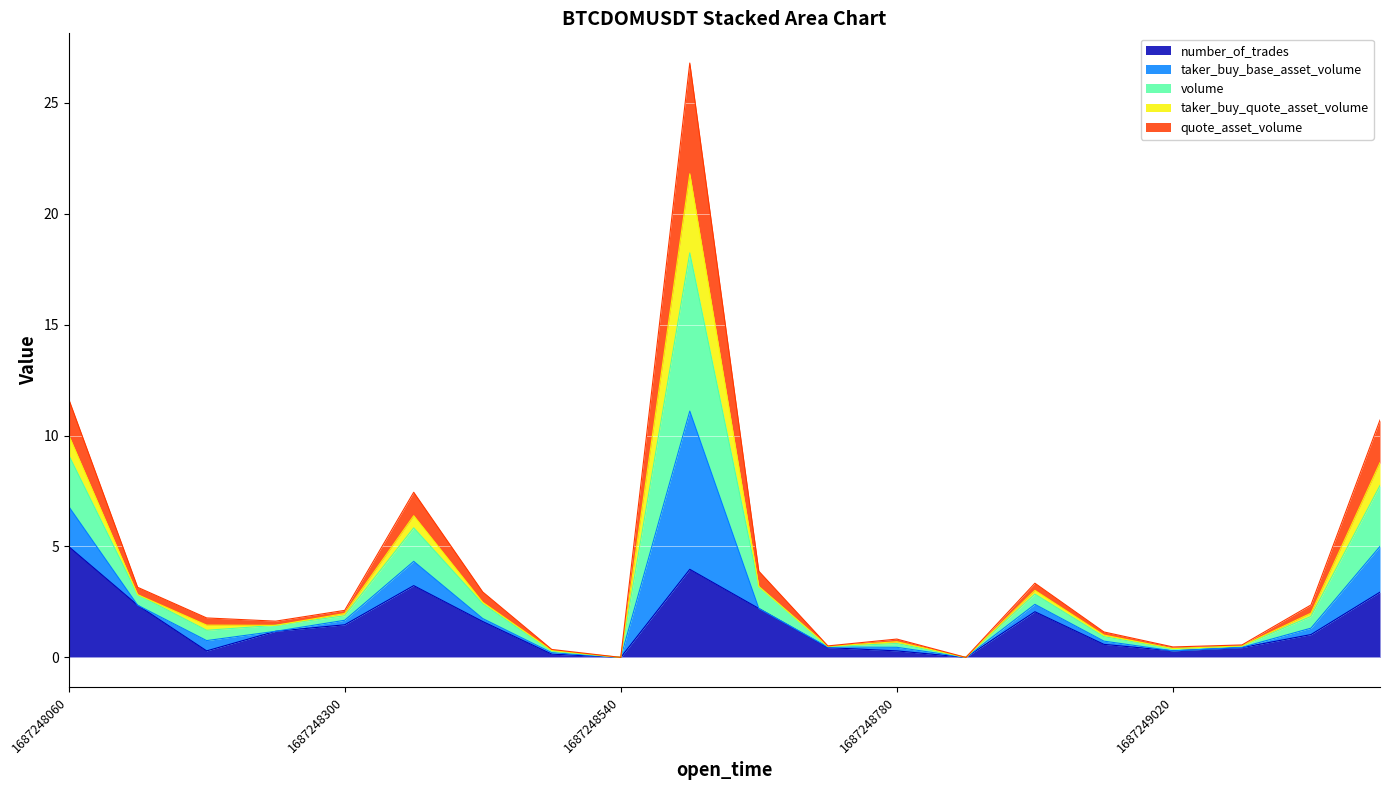

Does the chart display data point markers on the line(s)?

No